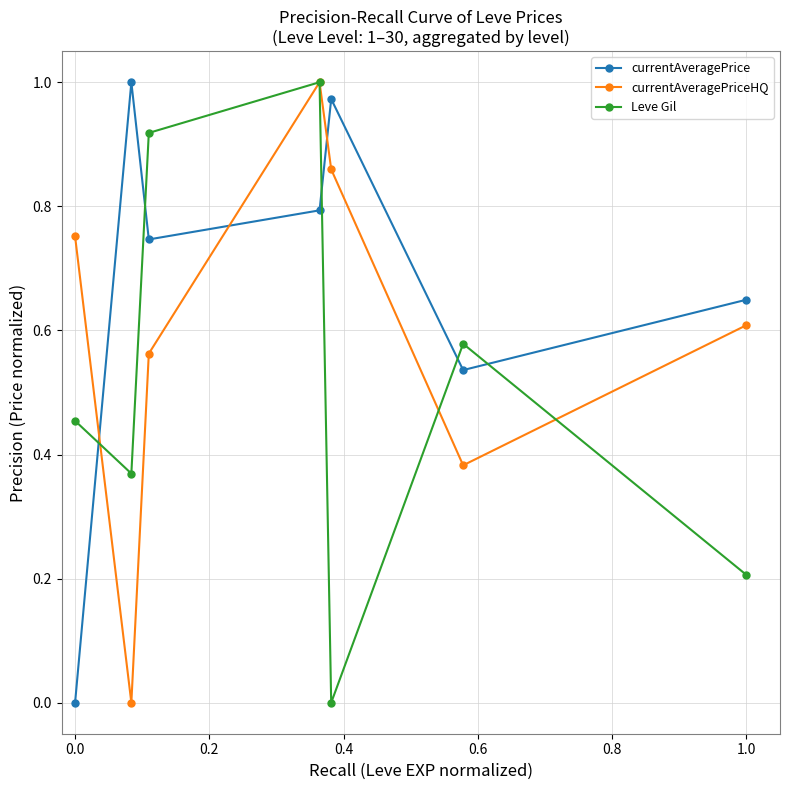

What are all the series names shown in the legend?

currentAveragePrice, currentAveragePriceHQ, Leve Gil